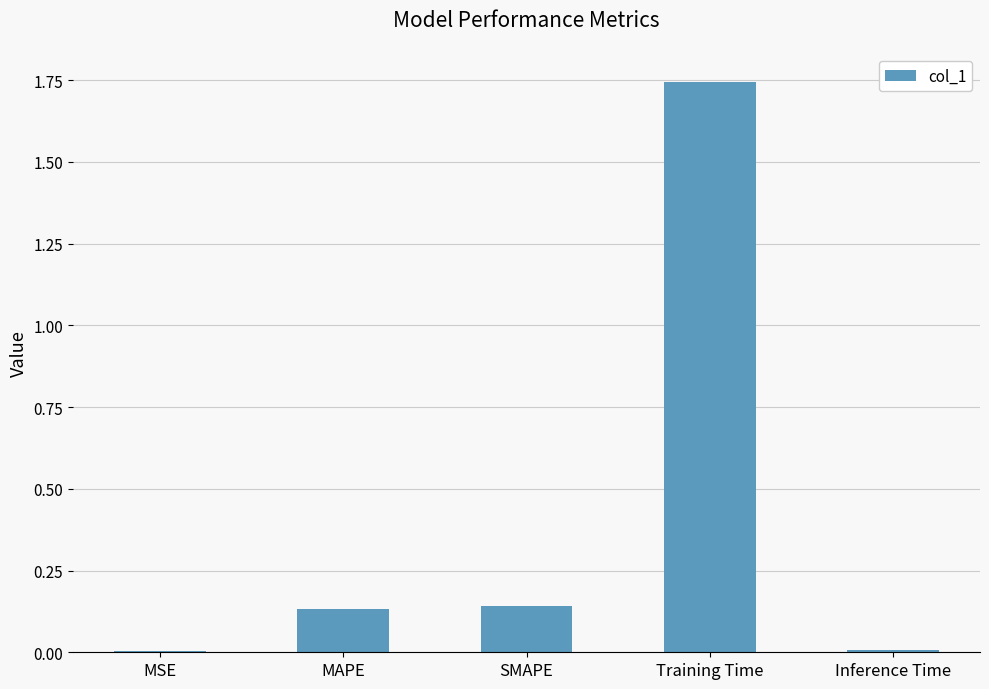

True or false: the data shows 0.0 at MAPE.

False